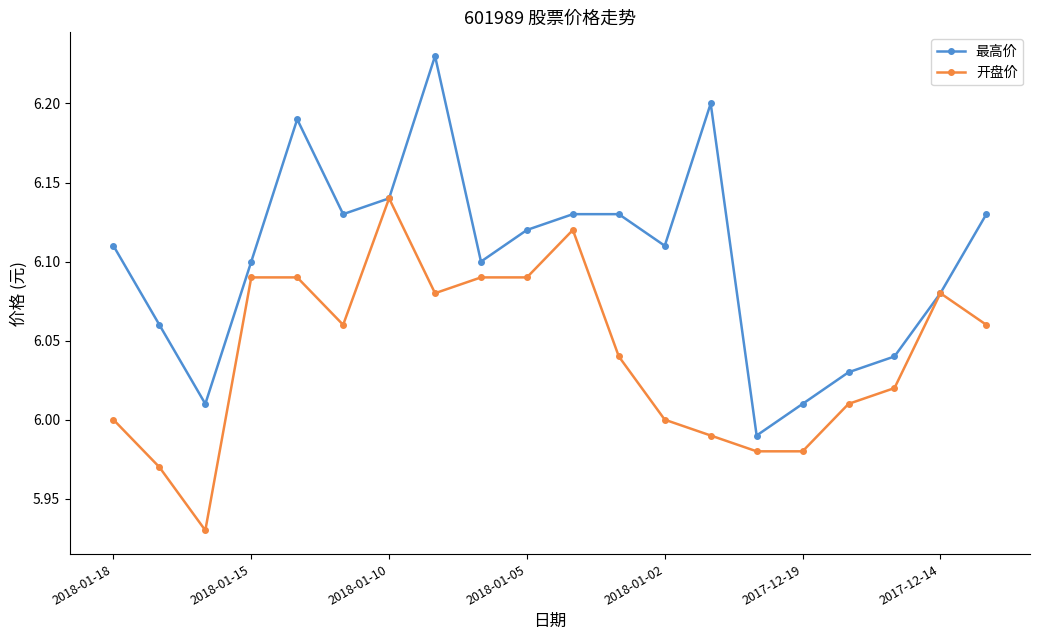

Rank the series by their average value, from highest to lowest.

最高价, 开盘价